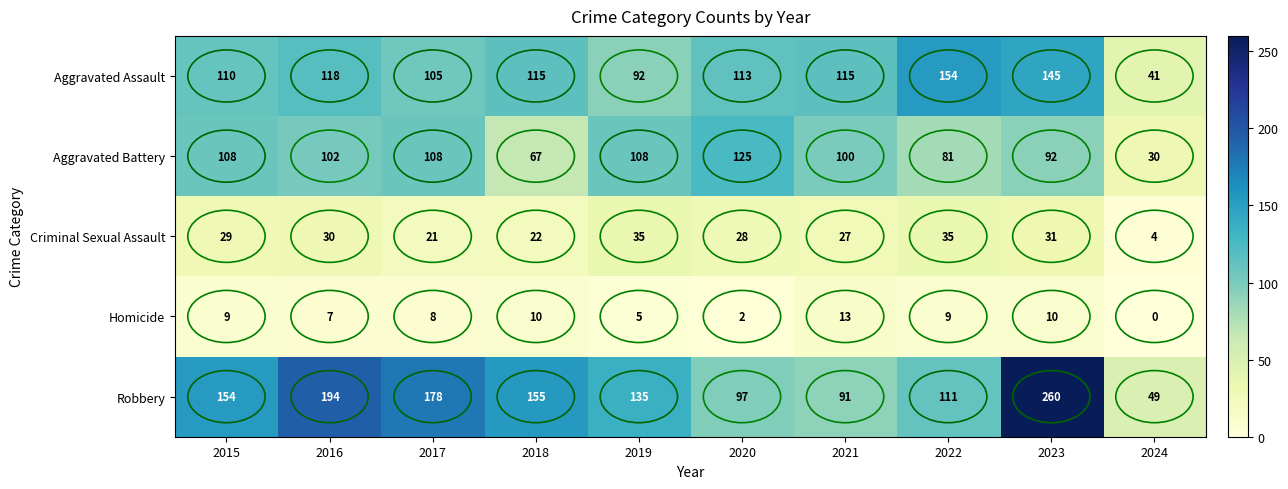

At how many categories does at least one series exceed 86?

9